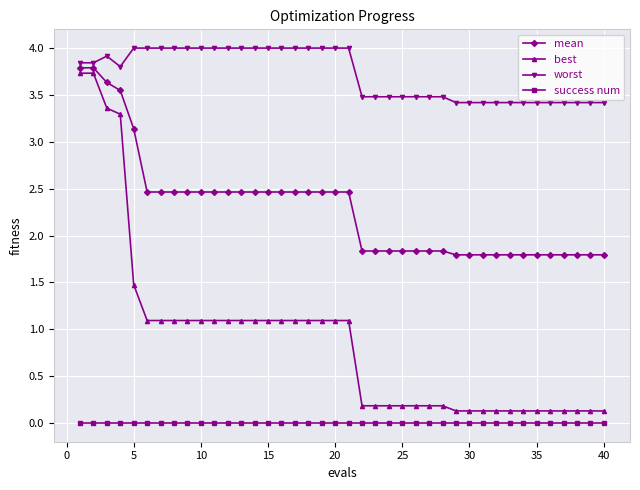

True or false: worst and best intersect in this chart.

False